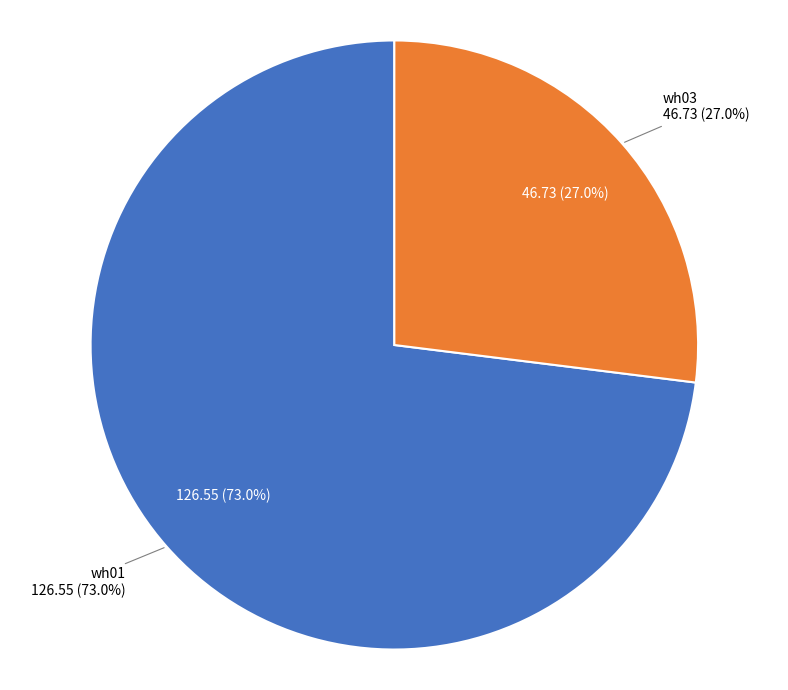

To the nearest percent, what is the average slice percentage?

50%